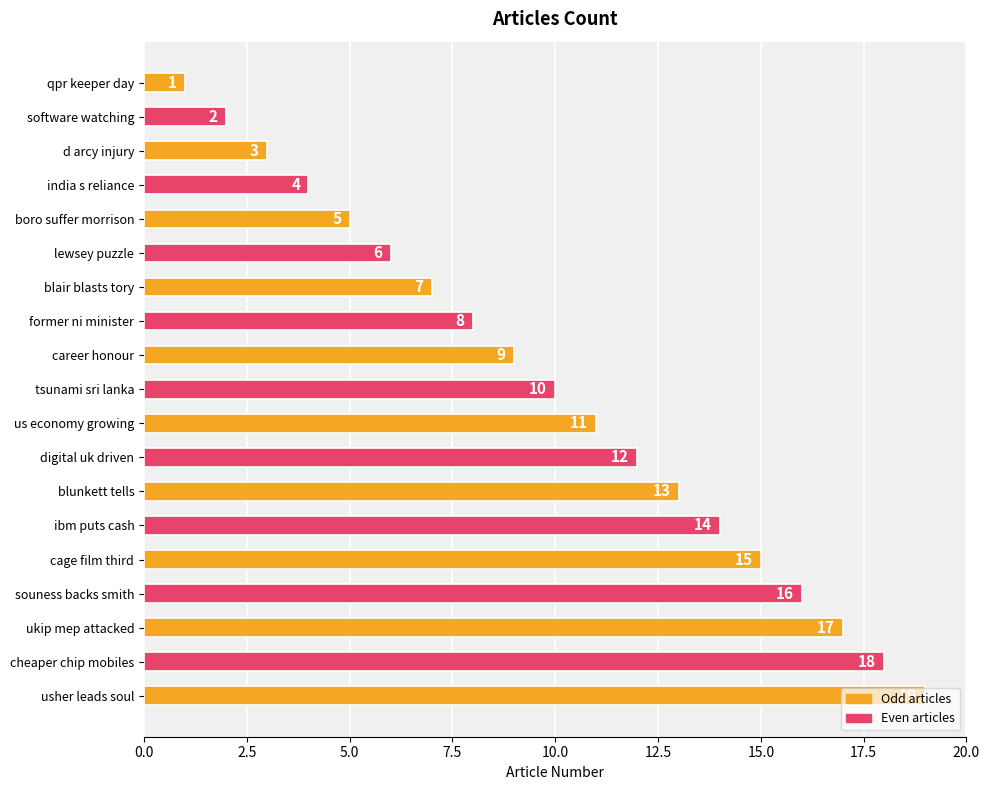

What is the average value?

10